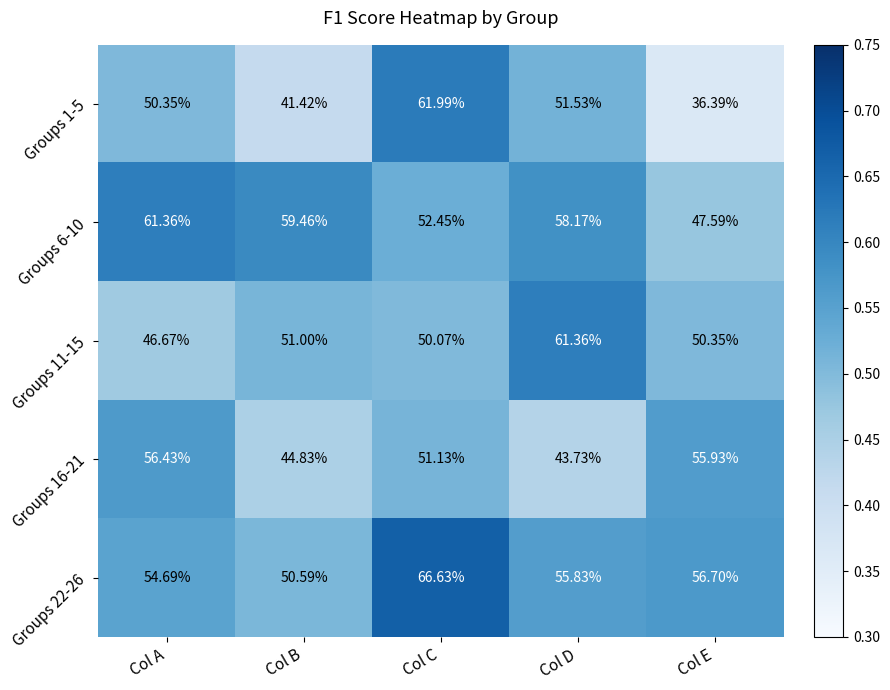

Count the number of data series in this chart.

5